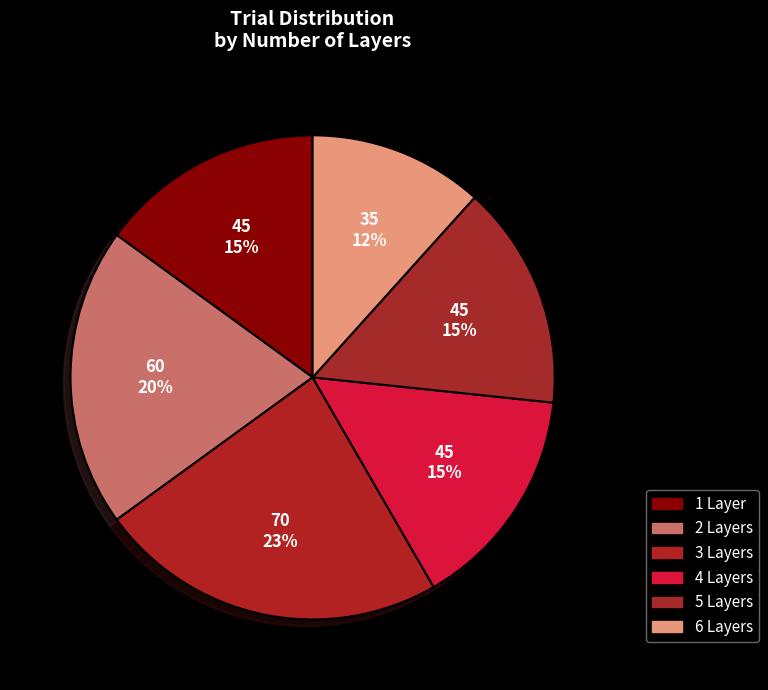

Is there a majority slice in this chart?

No